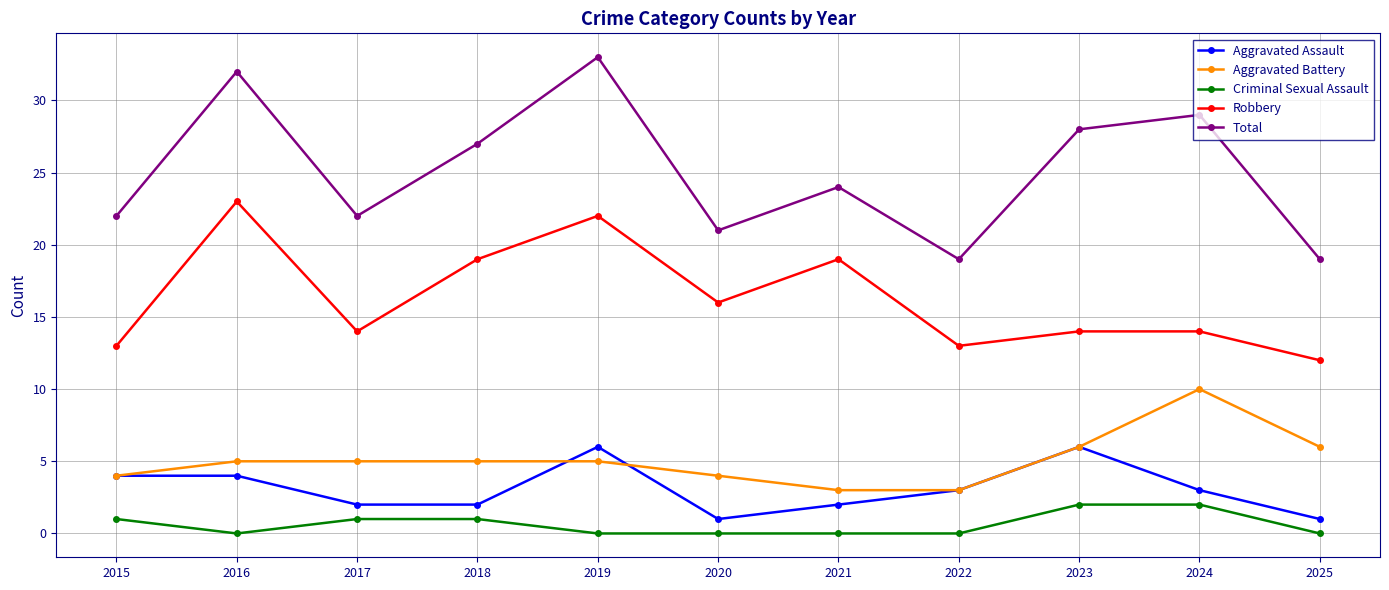

Does the chart display data point markers on the line(s)?

Yes